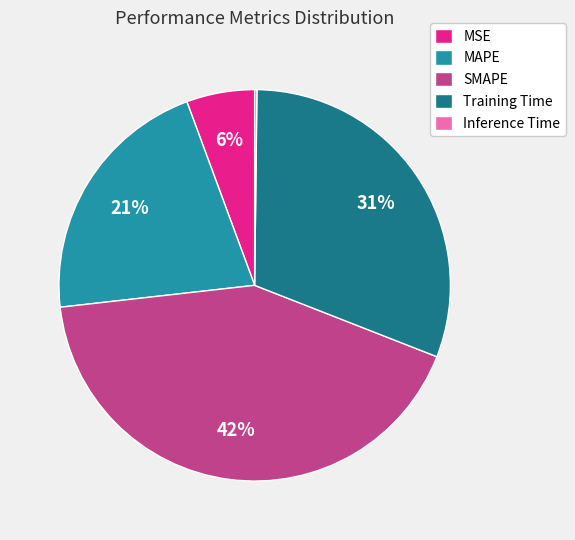

Which category has the biggest portion of the pie?

SMAPE